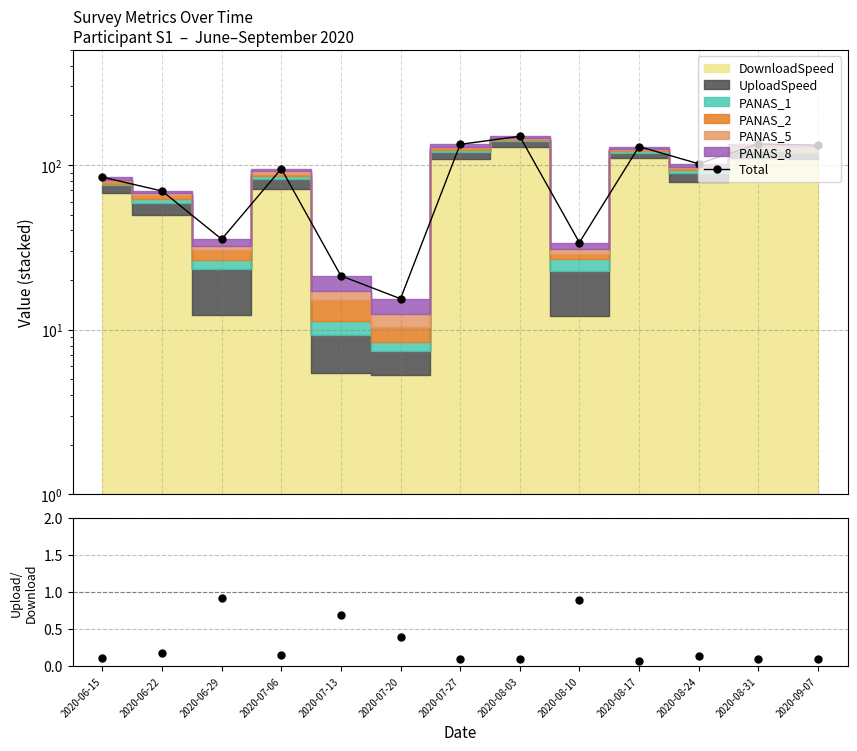

Rank the categories by value from lowest to highest.

2020-07-20, 2020-07-13, 2020-08-10, 2020-06-29, 2020-06-22, 2020-06-15, 2020-07-06, 2020-08-24, 2020-08-17, 2020-09-07, 2020-07-27, 2020-08-31, 2020-08-03